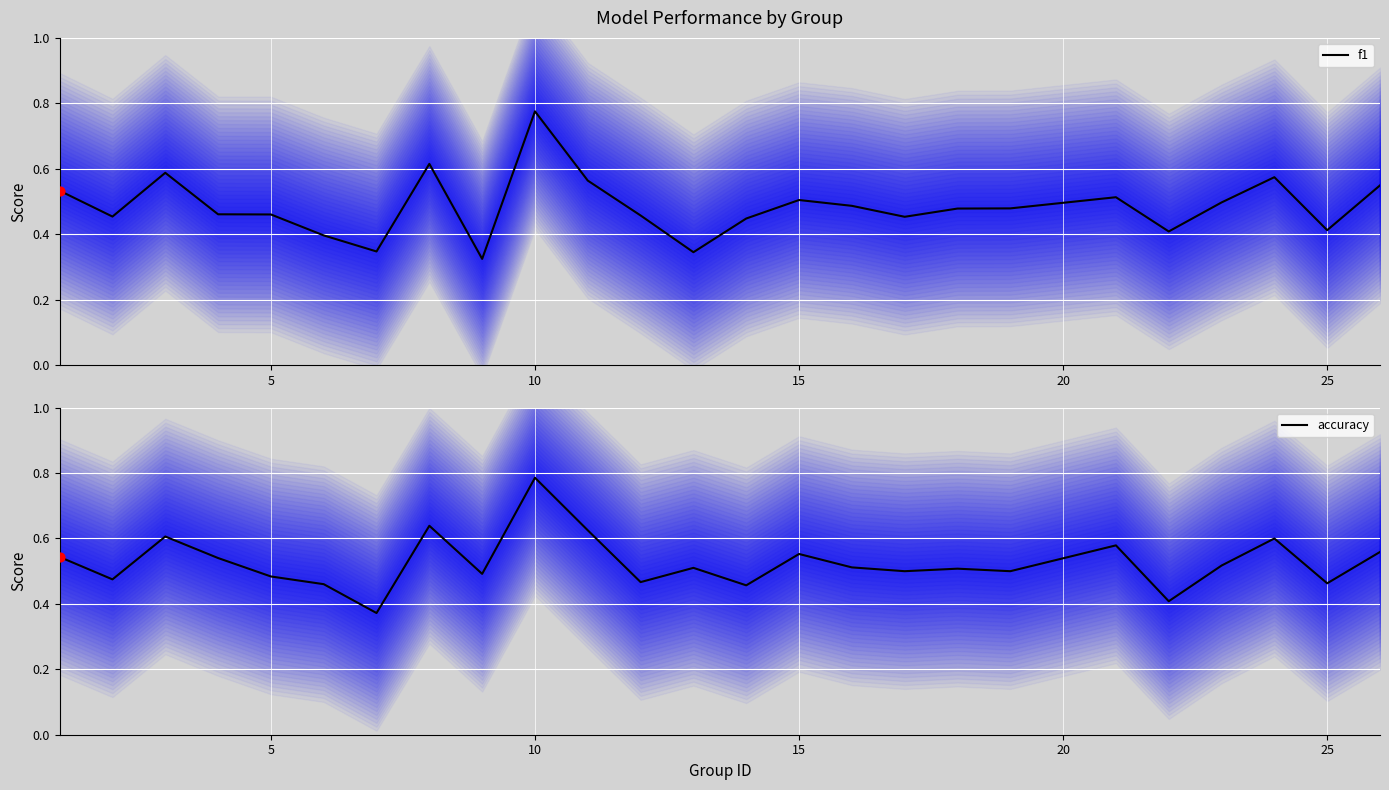

Which series contains the highest Y value?

accuracy